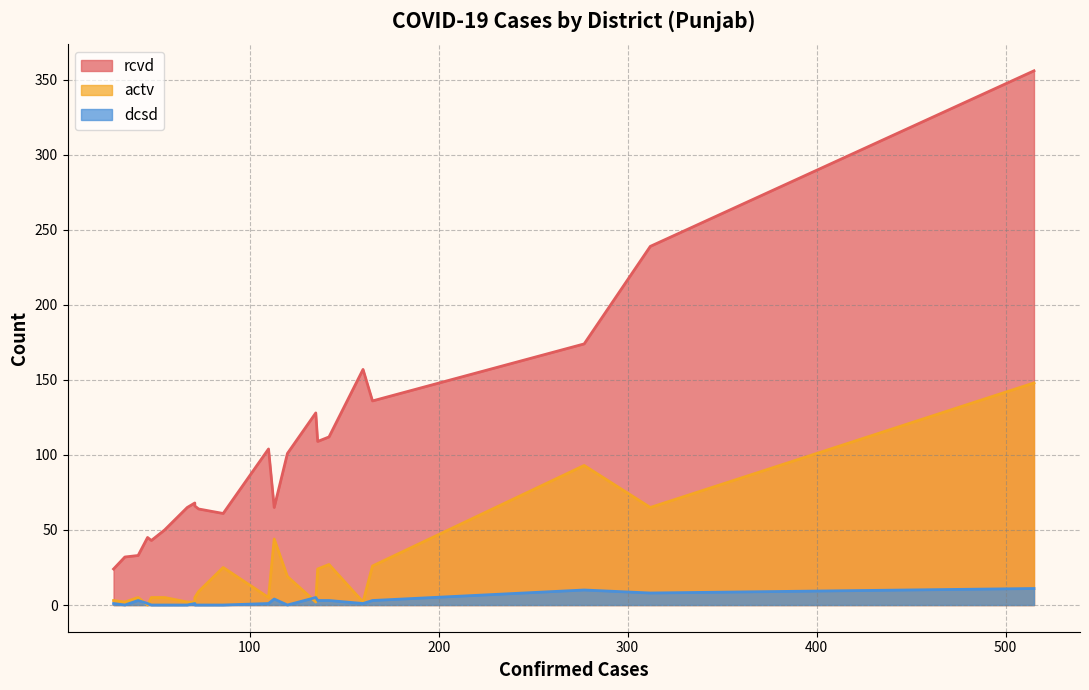

What are all the series names shown in the legend?

rcvd, actv, dcsd